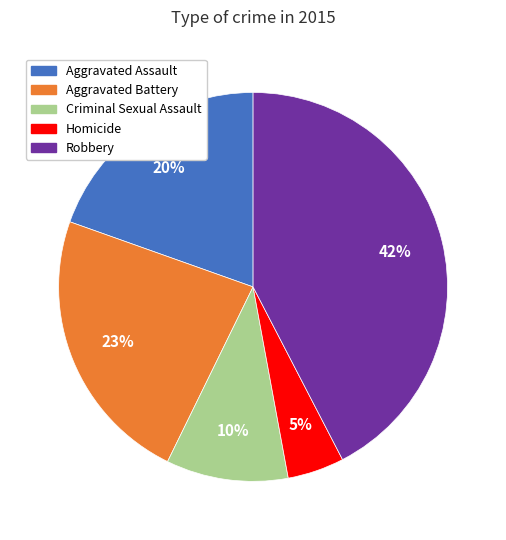

What percentage is the Aggravated Battery slice, to the nearest percent?

23%